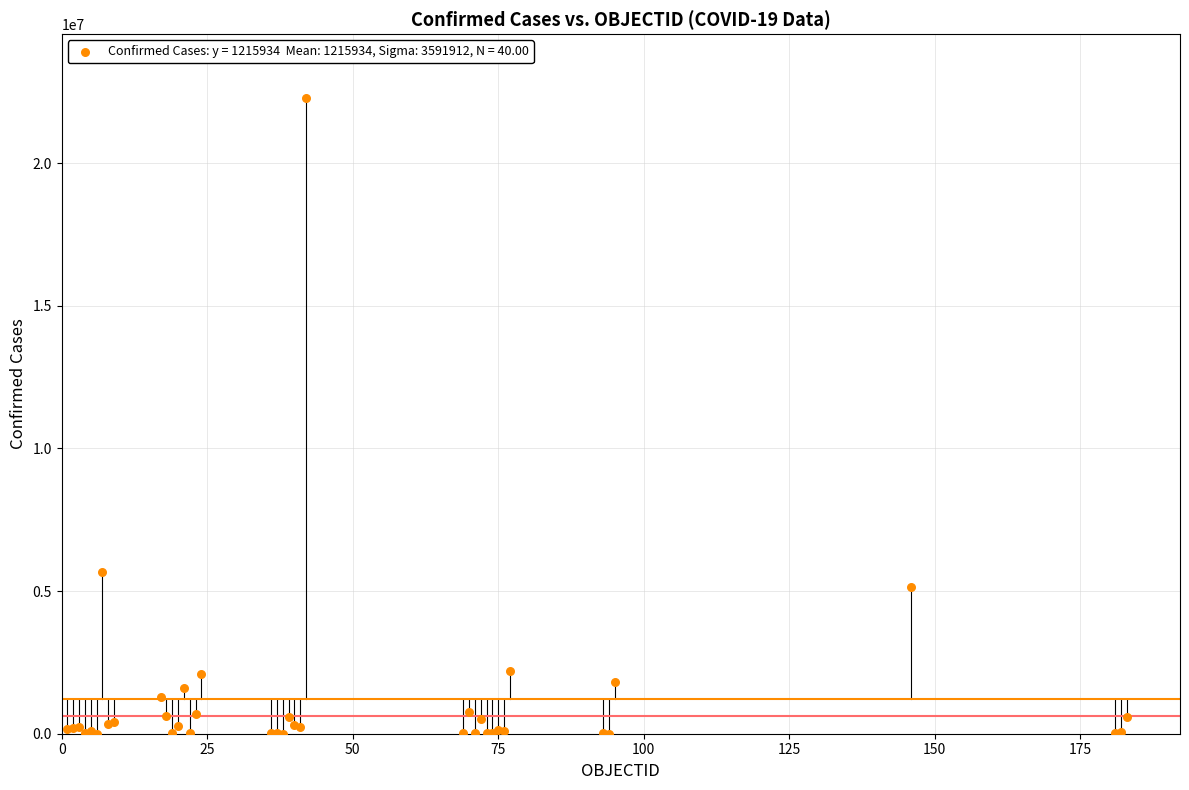

What Y value in the scatter plot is closest to 11147249?

5654408